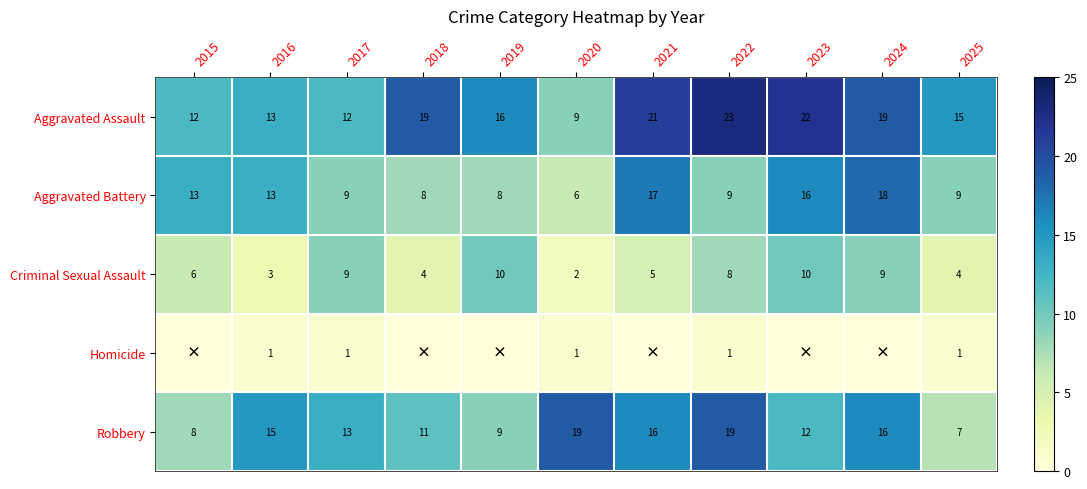

What is the highest value of the Criminal Sexual Assault series?

10